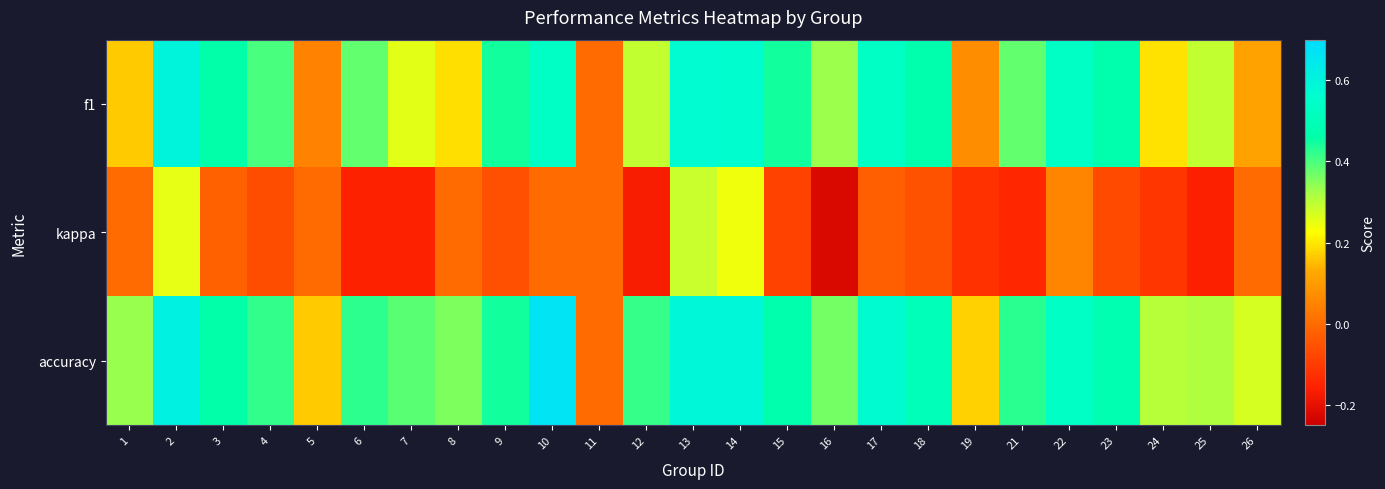

Rank the series by their maximum value, from highest to lowest.

accuracy, f1, kappa